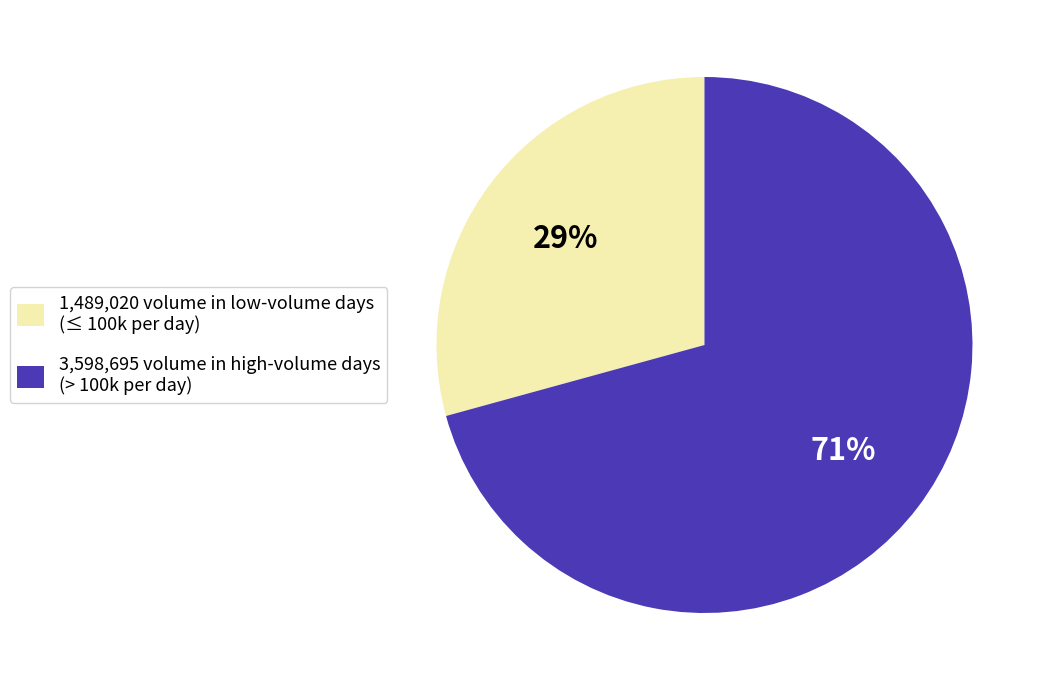

Between 1,489,020 volume in low-volume days (≤ 100k per day) and 3,598,695 volume in high-volume days (> 100k per day), which is larger?

3,598,695 volume in high-volume days (> 100k per day)